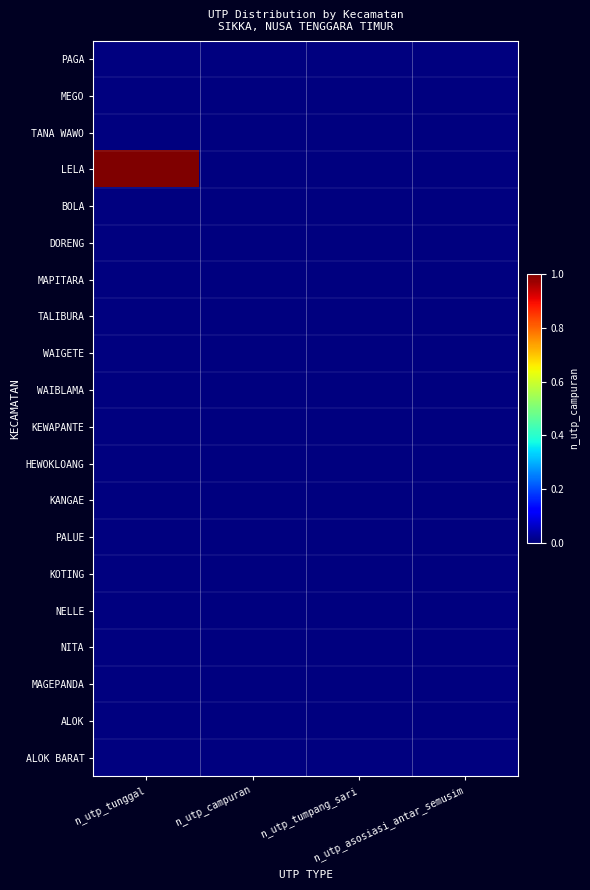

Reading left to right, extract all data points from this chart.

PAGA: n_utp_tunggal=0	n_utp_campuran=0	n_utp_tumpang_sari=0	n_utp_asosiasi_antar_semusim=0
MEGO: n_utp_tunggal=0	n_utp_campuran=0	n_utp_tumpang_sari=0	n_utp_asosiasi_antar_semusim=0
TANA WAWO: n_utp_tunggal=0	n_utp_campuran=0	n_utp_tumpang_sari=0	n_utp_asosiasi_antar_semusim=0
LELA: n_utp_tunggal=1	n_utp_campuran=0	n_utp_tumpang_sari=0	n_utp_asosiasi_antar_semusim=0
BOLA: n_utp_tunggal=0	n_utp_campuran=0	n_utp_tumpang_sari=0	n_utp_asosiasi_antar_semusim=0
DORENG: n_utp_tunggal=0	n_utp_campuran=0	n_utp_tumpang_sari=0	n_utp_asosiasi_antar_semusim=0
MAPITARA: n_utp_tunggal=0	n_utp_campuran=0	n_utp_tumpang_sari=0	n_utp_asosiasi_antar_semusim=0
TALIBURA: n_utp_tunggal=0	n_utp_campuran=0	n_utp_tumpang_sari=0	n_utp_asosiasi_antar_semusim=0
WAIGETE: n_utp_tunggal=0	n_utp_campuran=0	n_utp_tumpang_sari=0	n_utp_asosiasi_antar_semusim=0
WAIBLAMA: n_utp_tunggal=0	n_utp_campuran=0	n_utp_tumpang_sari=0	n_utp_asosiasi_antar_semusim=0
KEWAPANTE: n_utp_tunggal=0	n_utp_campuran=0	n_utp_tumpang_sari=0	n_utp_asosiasi_antar_semusim=0
HEWOKLOANG: n_utp_tunggal=0	n_utp_campuran=0	n_utp_tumpang_sari=0	n_utp_asosiasi_antar_semusim=0
KANGAE: n_utp_tunggal=0	n_utp_campuran=0	n_utp_tumpang_sari=0	n_utp_asosiasi_antar_semusim=0
PALUE: n_utp_tunggal=0	n_utp_campuran=0	n_utp_tumpang_sari=0	n_utp_asosiasi_antar_semusim=0
KOTING: n_utp_tunggal=0	n_utp_campuran=0	n_utp_tumpang_sari=0	n_utp_asosiasi_antar_semusim=0
NELLE: n_utp_tunggal=0	n_utp_campuran=0	n_utp_tumpang_sari=0	n_utp_asosiasi_antar_semusim=0
NITA: n_utp_tunggal=0	n_utp_campuran=0	n_utp_tumpang_sari=0	n_utp_asosiasi_antar_semusim=0
MAGEPANDA: n_utp_tunggal=0	n_utp_campuran=0	n_utp_tumpang_sari=0	n_utp_asosiasi_antar_semusim=0
ALOK: n_utp_tunggal=0	n_utp_campuran=0	n_utp_tumpang_sari=0	n_utp_asosiasi_antar_semusim=0
ALOK BARAT: n_utp_tunggal=0	n_utp_campuran=0	n_utp_tumpang_sari=0	n_utp_asosiasi_antar_semusim=0